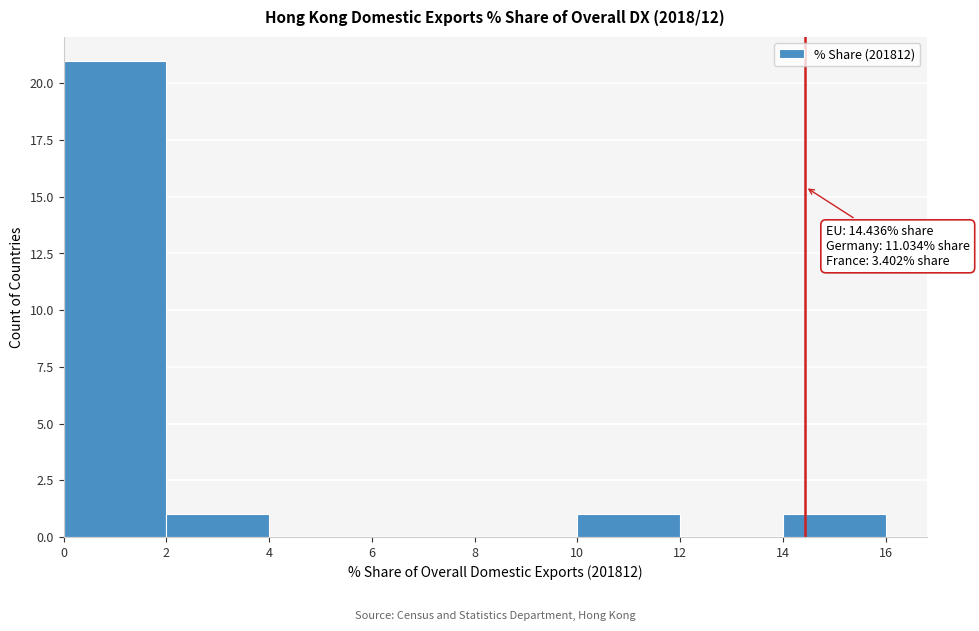

Over which range of the x-axis is the bar tallest?

0 to 2